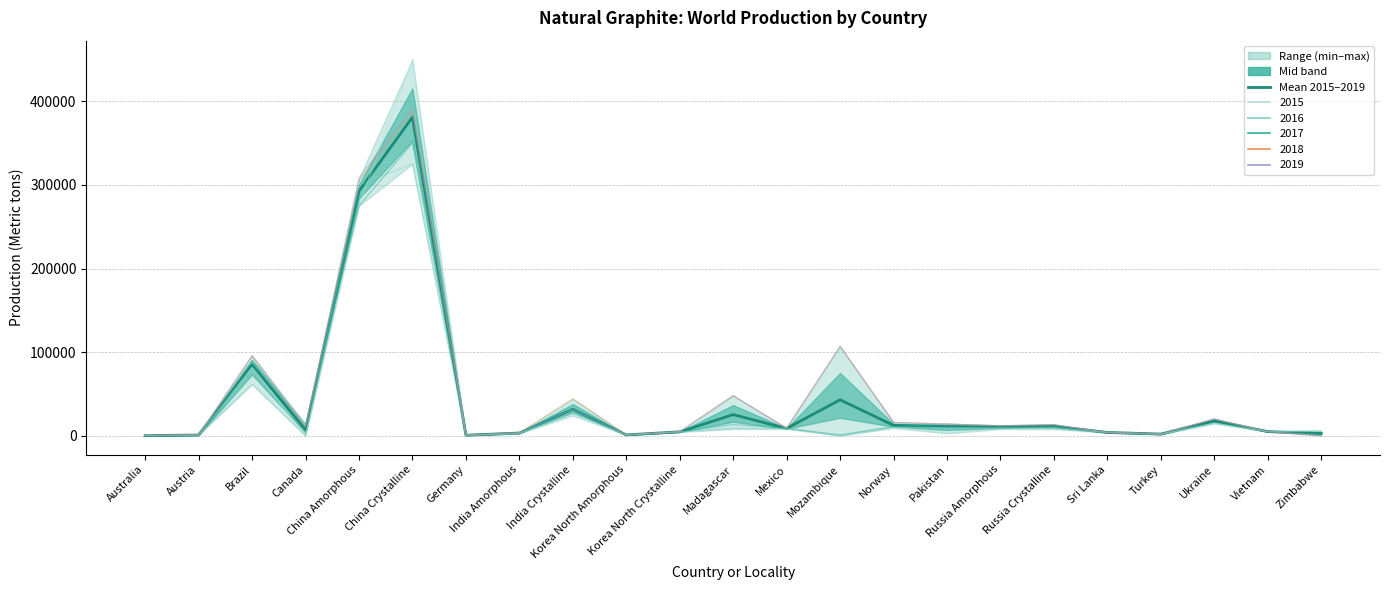

What is the difference between the second highest and second lowest values?

291940.0